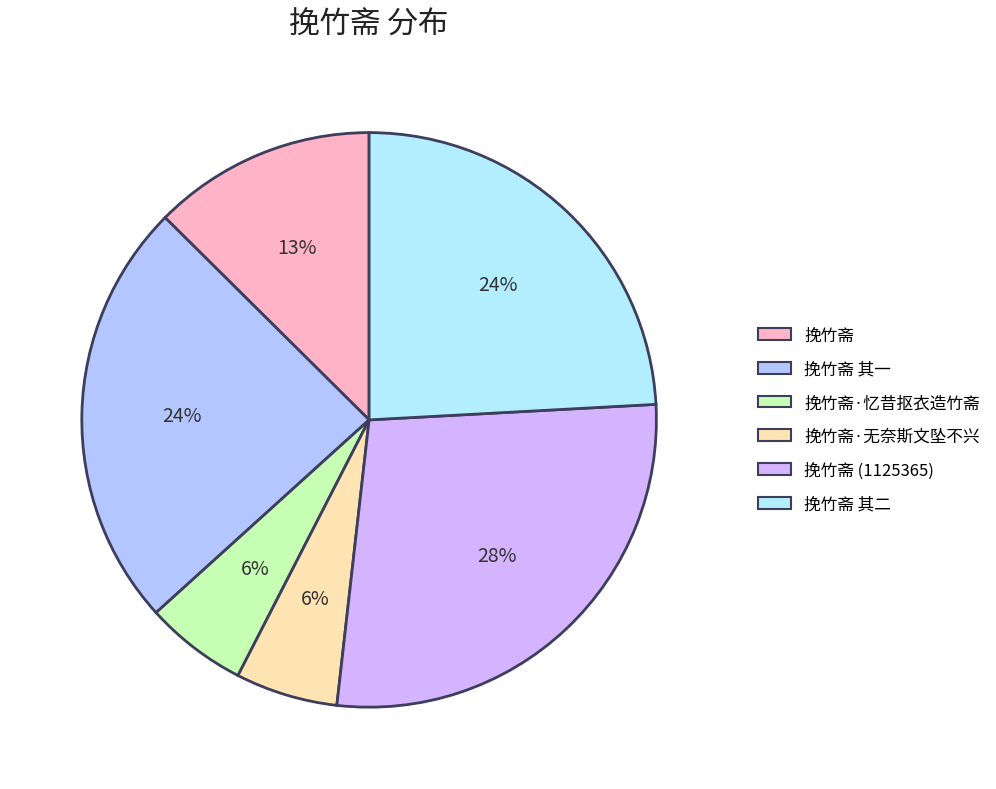

Count the number of slices in the pie.

6